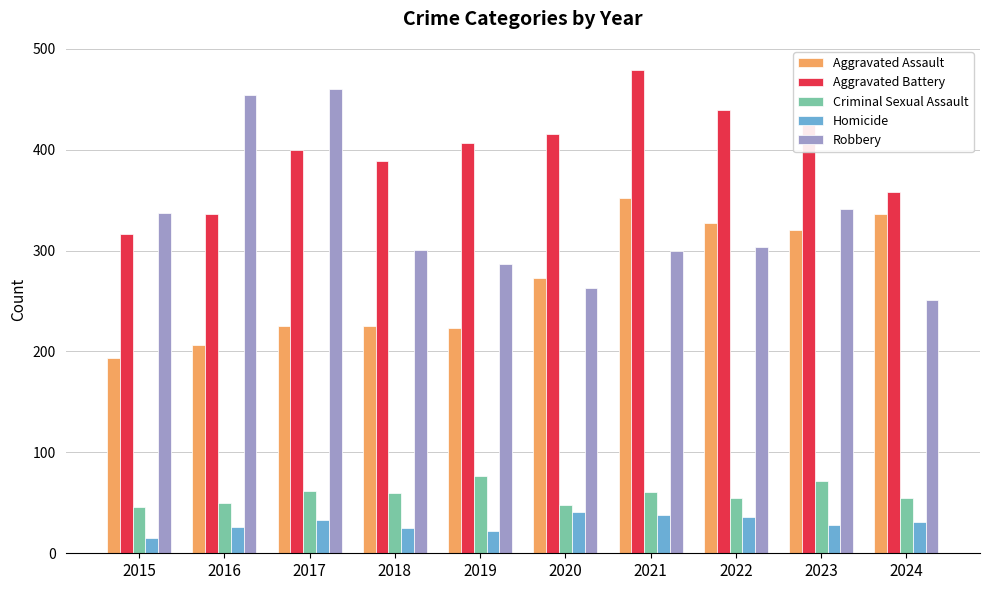

What is the difference between the highest and lowest values at 2017?

427